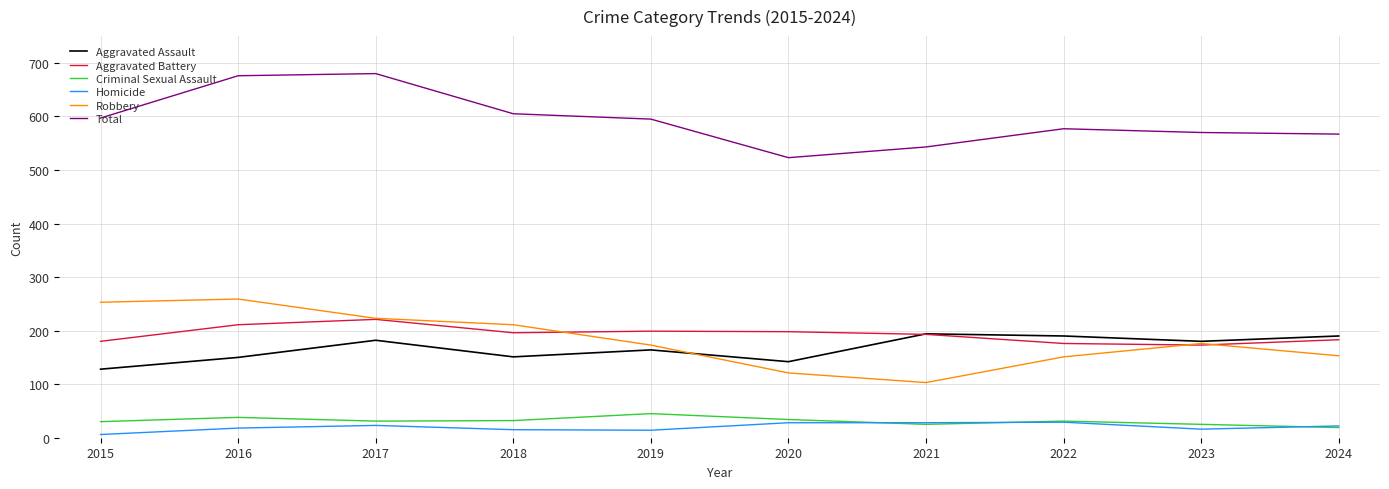

What is the difference between the highest and lowest values at 2018?

590